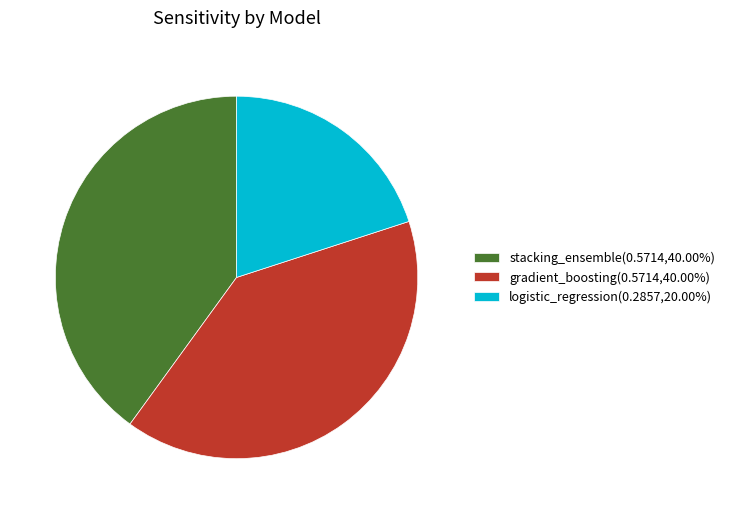

Does any single category account for the majority?

No